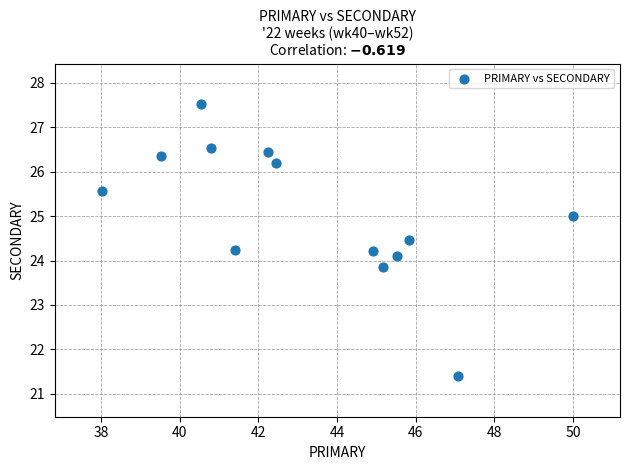

What is the range of X values (max minus min)?

12.0